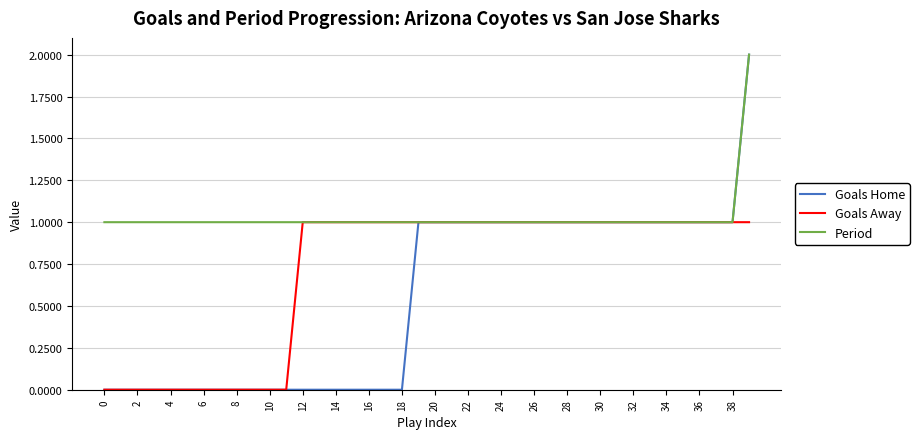

Rank the series by their average value, from highest to lowest.

Period, Goals Away, Goals Home